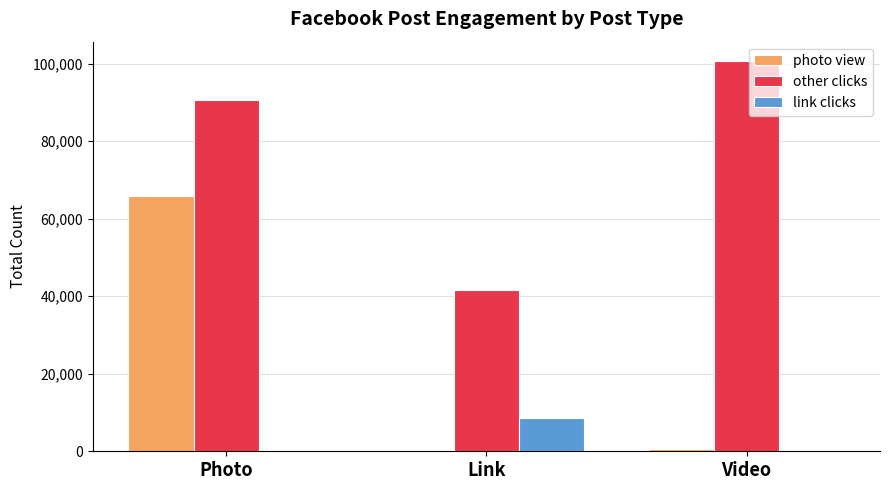

What is the sum of all other clicks values?

232924